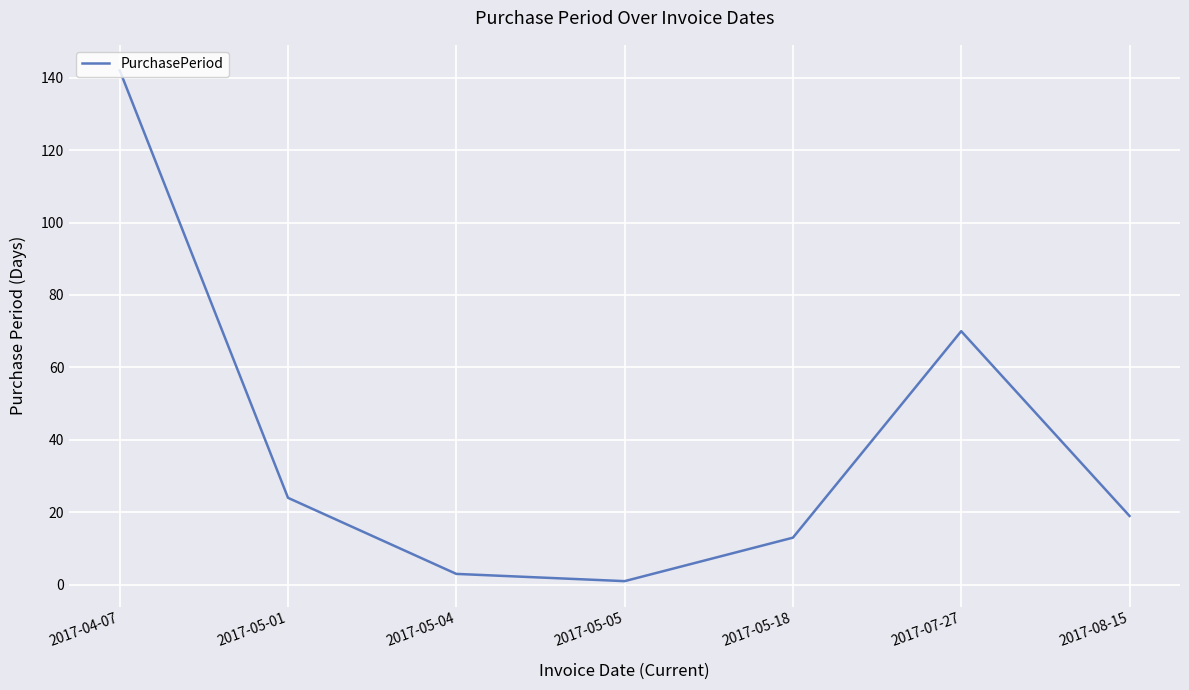

What is the change in value from 2017-05-01 to 2017-08-15?

-5